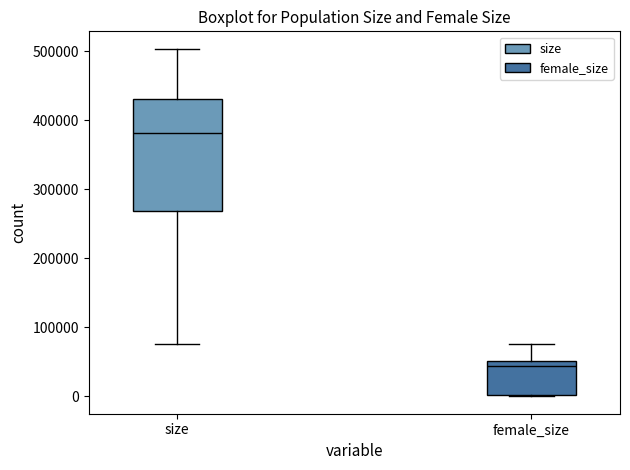

Reading left to right, transcribe this box plot: for each box, give where its median line is, the range the box spans, and where its two whiskers end, as read against the y-axis. The values are not printed on the chart, so give them approximately, as read against the axis.

size: median 380000, box 270000 to 430000, whiskers 80000 to 500000
female_size: median 40000, box 0 to 50000, whiskers 0 to 80000